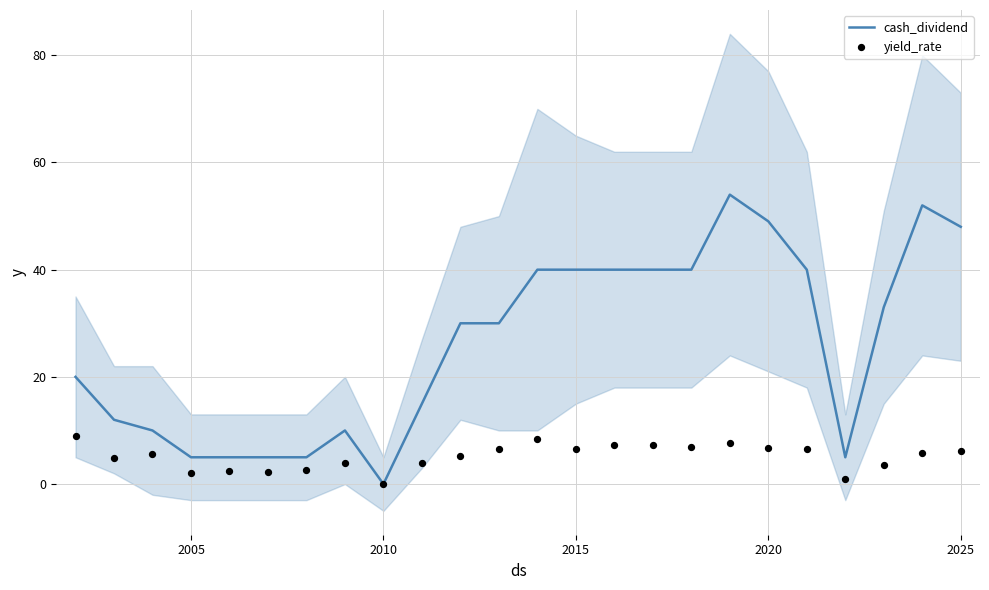

Which series reaches the minimum Y coordinate?

cash_dividend